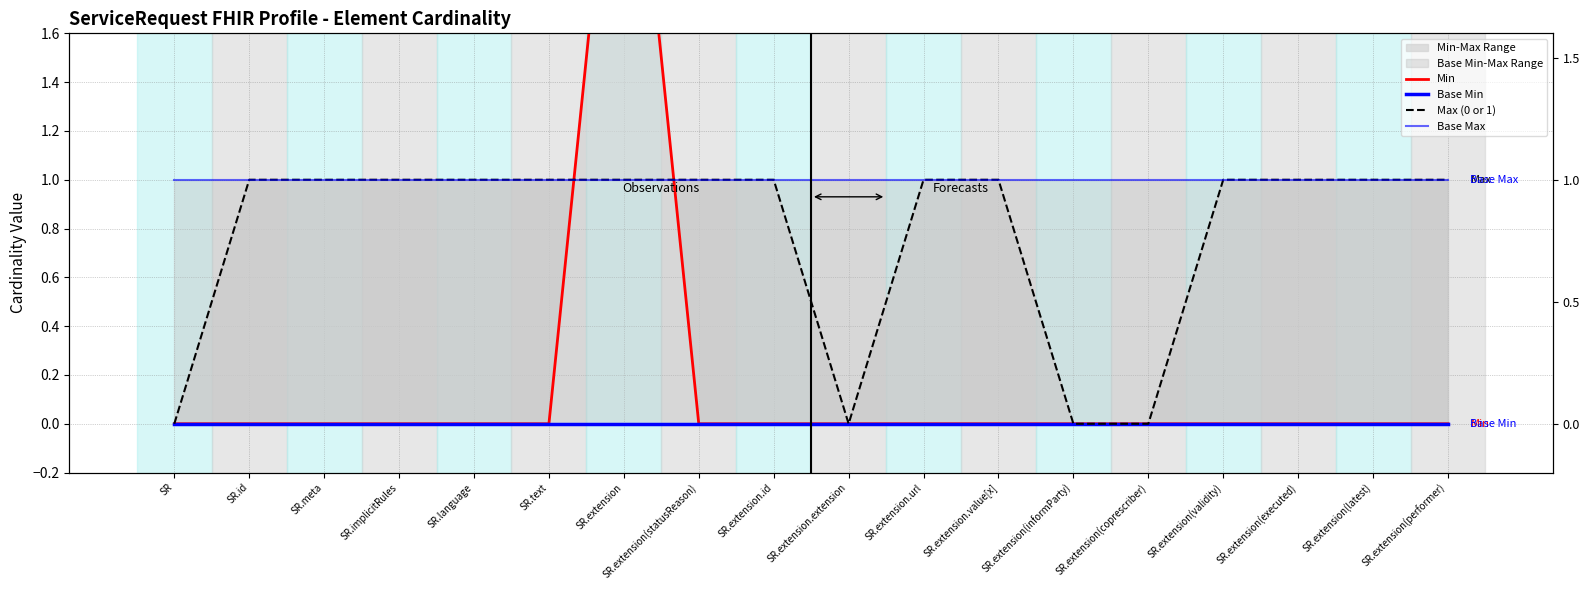

Reading left to right, transcribe all the data shown in this chart.

Min: SR=0	SR.id=0	SR.meta=0	SR.implicitRules=0	SR.language=0	SR.text=0	SR.extension=3	SR.extension(statusReason)=0	SR.extension.id=0	SR.extension.extension=0	SR.extension.url=0	SR.extension.value[x]=0	SR.extension(informParty)=0	SR.extension(coprescriber)=0	SR.extension(validity)=0	SR.extension(executed)=0	SR.extension(latest)=0	SR.extension(performer)=0
Base Min: SR=0	SR.id=0	SR.meta=0	SR.implicitRules=0	SR.language=0	SR.text=0	SR.extension=0	SR.extension(statusReason)=0	SR.extension.id=0	SR.extension.extension=0	SR.extension.url=0	SR.extension.value[x]=0	SR.extension(informParty)=0	SR.extension(coprescriber)=0	SR.extension(validity)=0	SR.extension(executed)=0	SR.extension(latest)=0	SR.extension(performer)=0
Max (0 or 1): SR=0	SR.id=1	SR.meta=1	SR.implicitRules=1	SR.language=1	SR.text=1	SR.extension=1	SR.extension(statusReason)=1	SR.extension.id=1	SR.extension.extension=0	SR.extension.url=1	SR.extension.value[x]=1	SR.extension(informParty)=0	SR.extension(coprescriber)=0	SR.extension(validity)=1	SR.extension(executed)=1	SR.extension(latest)=1	SR.extension(performer)=1
Base Max: SR=1	SR.id=1	SR.meta=1	SR.implicitRules=1	SR.language=1	SR.text=1	SR.extension=1	SR.extension(statusReason)=1	SR.extension.id=1	SR.extension.extension=1	SR.extension.url=1	SR.extension.value[x]=1	SR.extension(informParty)=1	SR.extension(coprescriber)=1	SR.extension(validity)=1	SR.extension(executed)=1	SR.extension(latest)=1	SR.extension(performer)=1